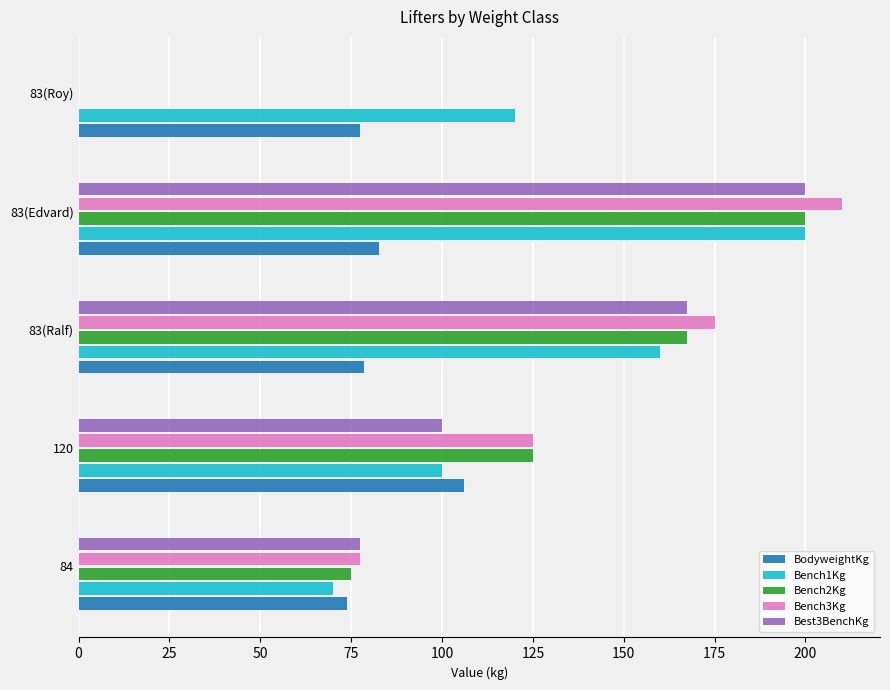

Count the number of data series in this chart.

5